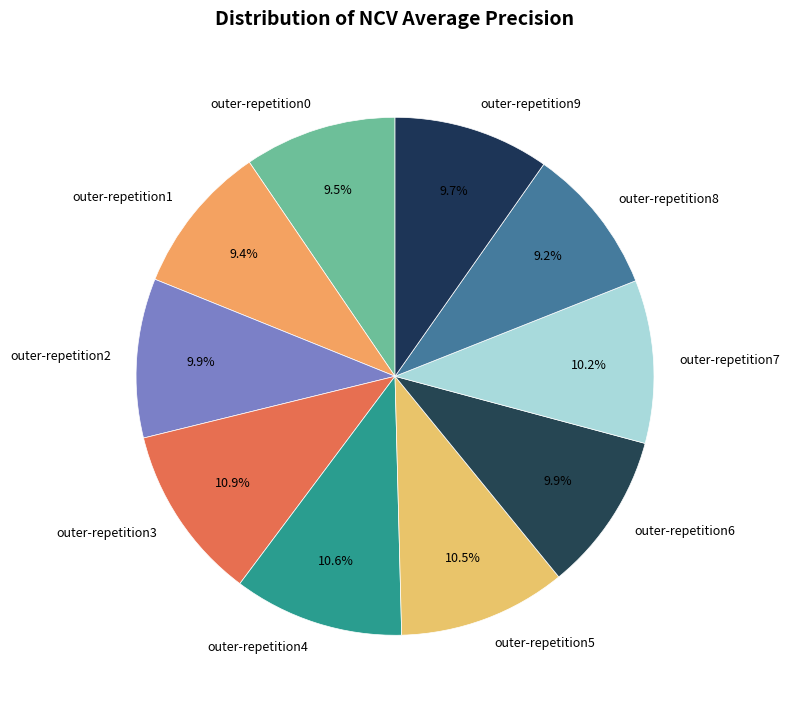

What percentage is NOT represented by outer-repetition0?

90.5%